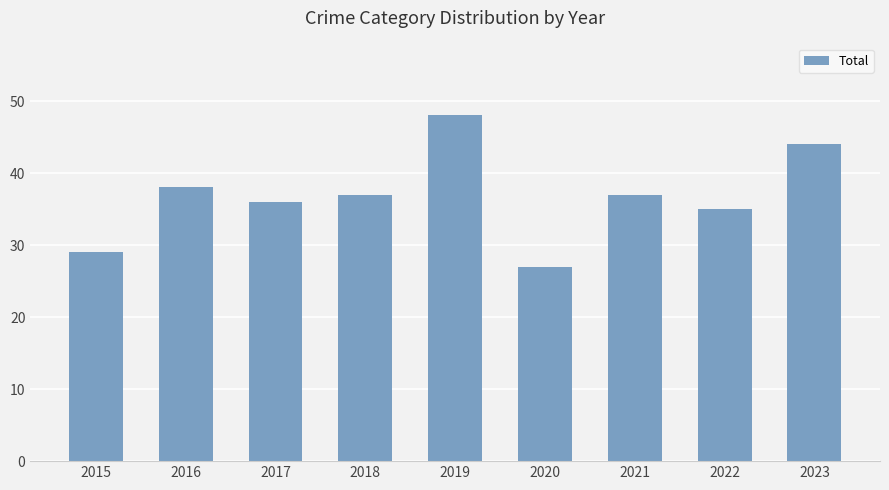

Approximately how many times larger is the value at 2017 compared to 2018?

1.0